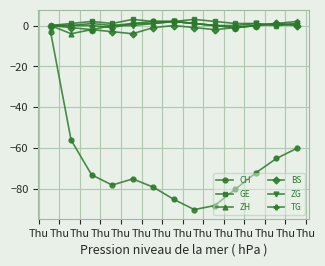

True or false: ZH and CH cross at least once.

False